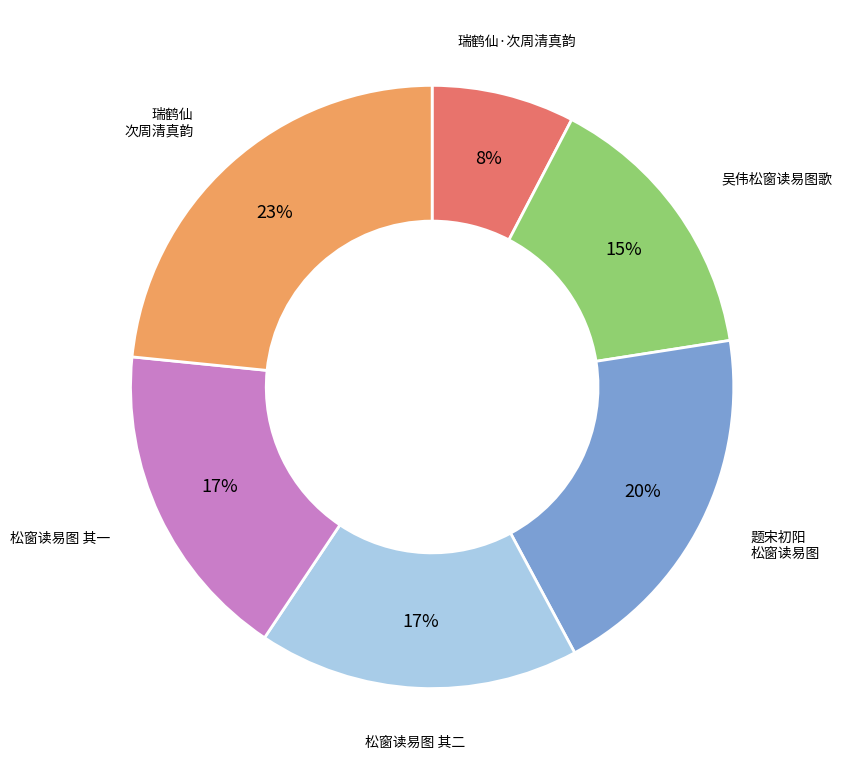

Is there any slice that represents more than half of the pie?

No